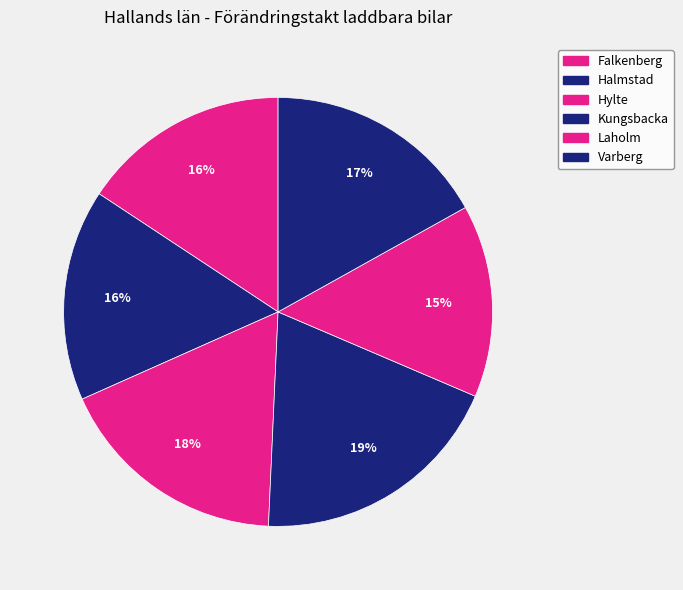

Count the number of slices in the pie.

6